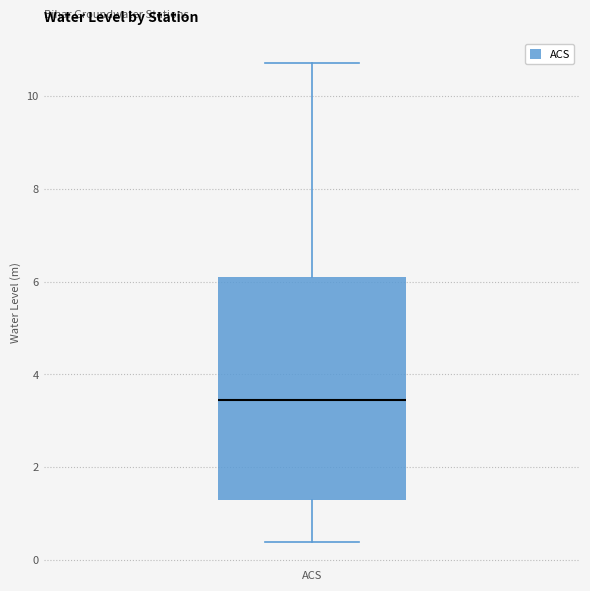

Transcribe this box plot: give where the median line is, the range the box spans, and where the two whiskers end, as read against the y-axis. The values are not printed on the chart, so give them approximately, as read against the axis.

median 3.4, box 1.2 to 6.2, whiskers 0.4 to 10.8